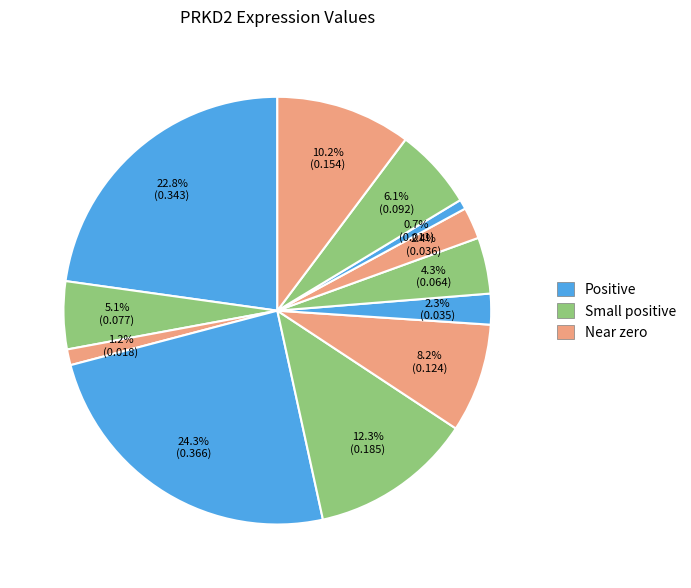

To the nearest percent, what is the difference between the largest and smallest slice percentages?

24%